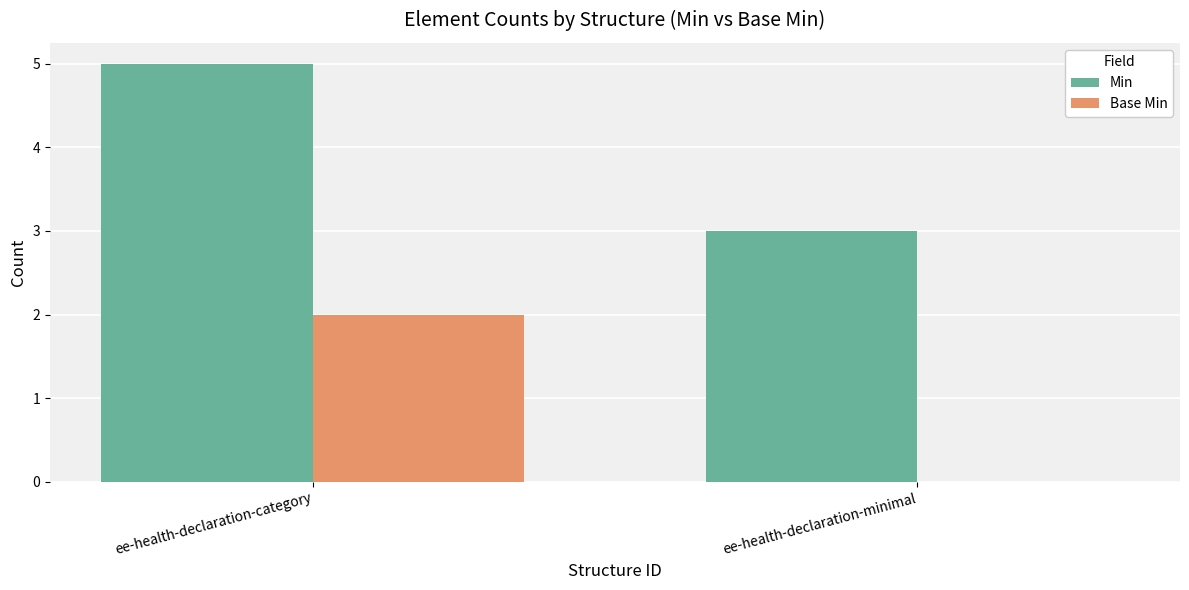

Which category has the highest value in the Base Min series?

ee-health-declaration-category